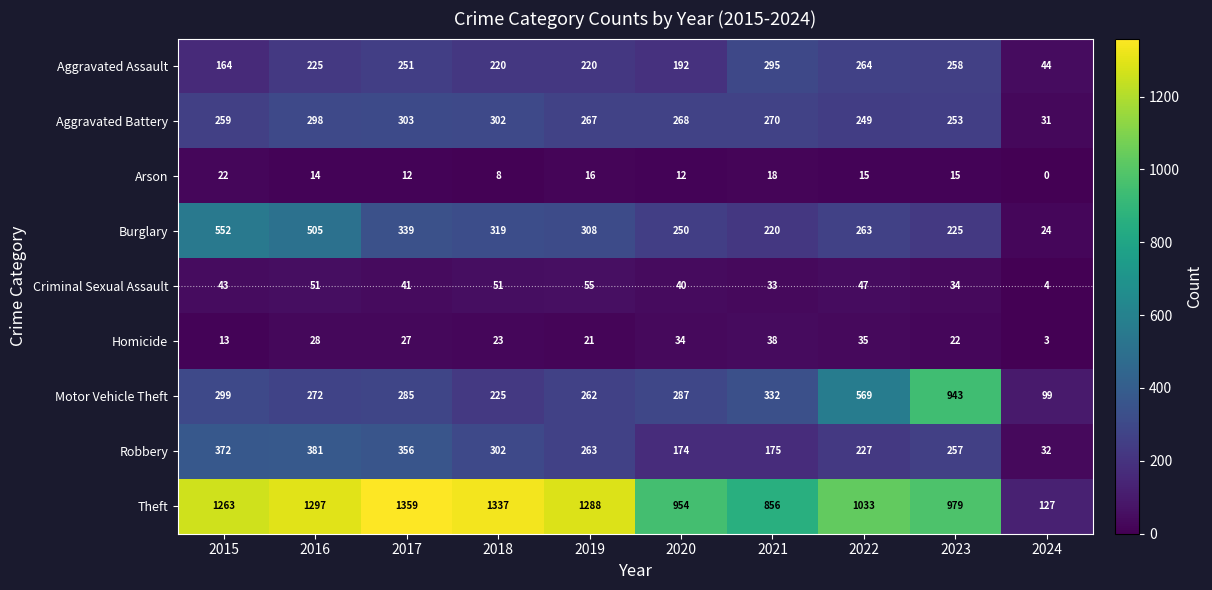

Is it true that Aggravated Assault equals 164 at 2015?

True